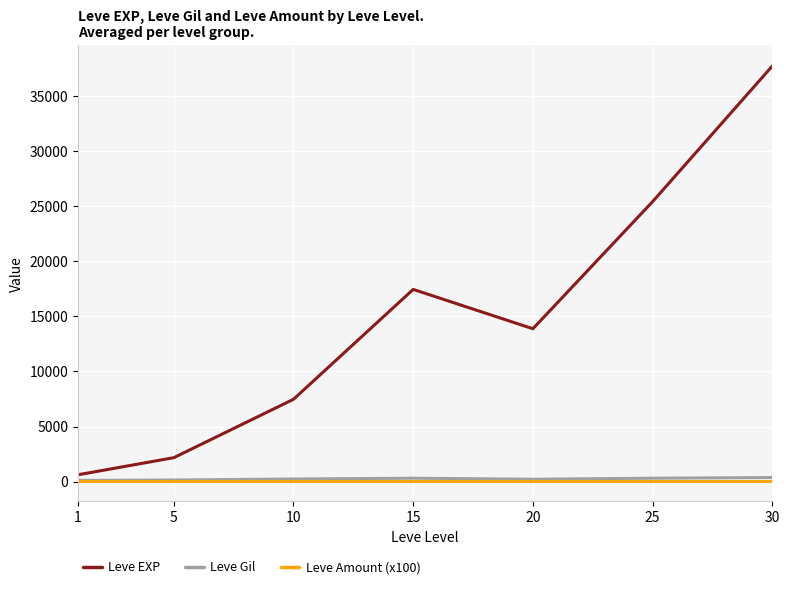

At which category is the sum across all series the highest?

30